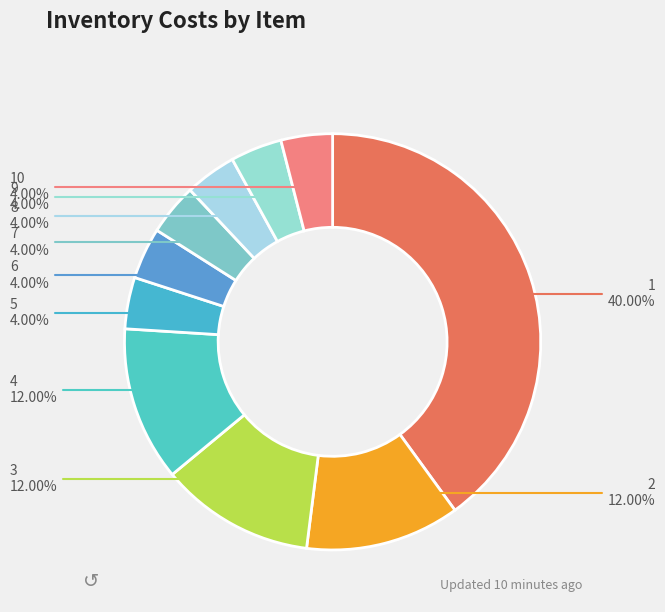

How many segments does this pie chart have?

10